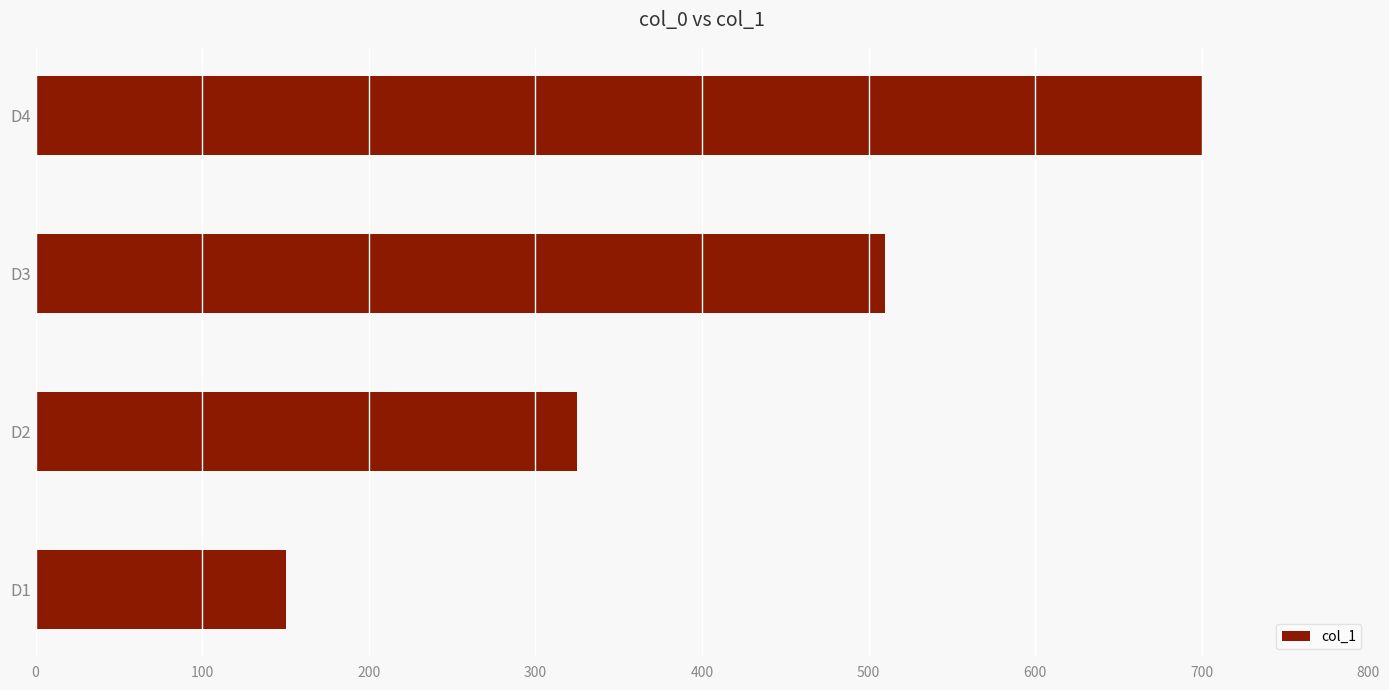

Does the chart contain any negative values?

No